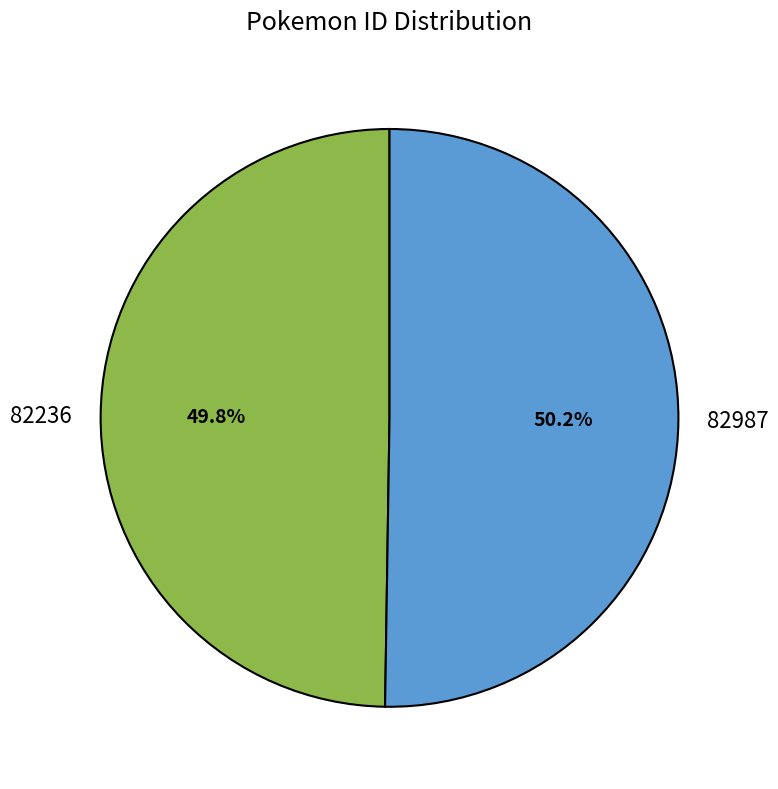

Is the sum of 82236 and 82987 greater than half?

Yes